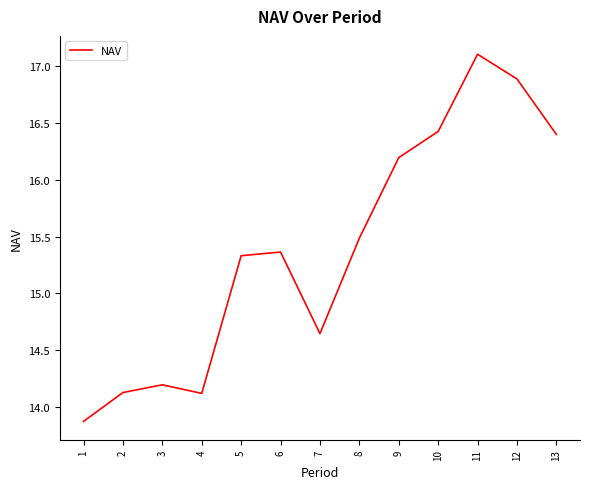

Between 2 and 12, which is larger?

12